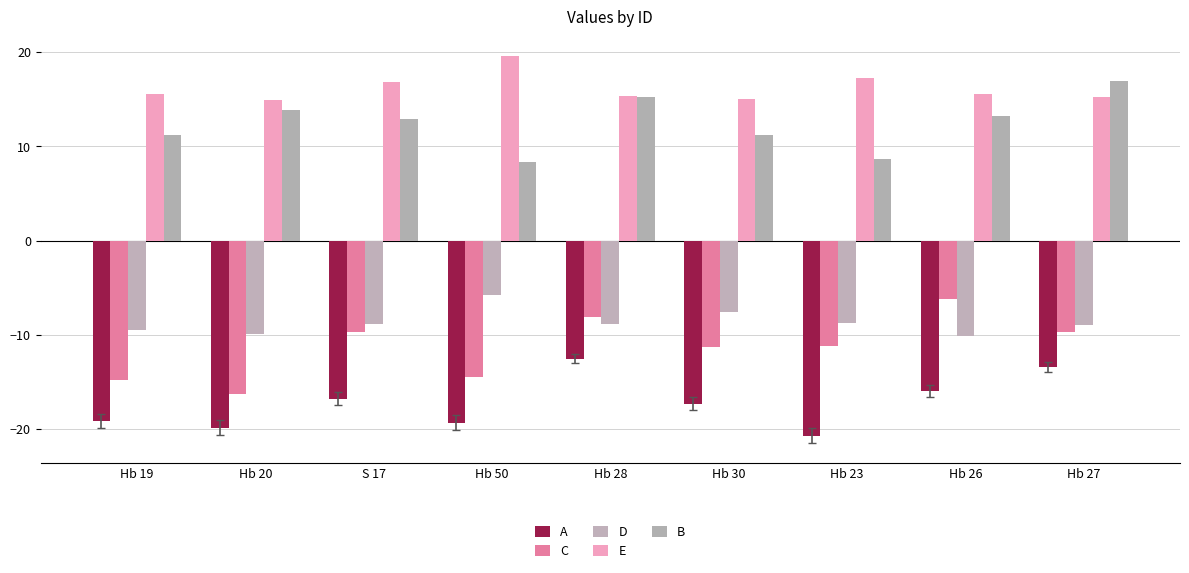

At which label does C reach its minimum?

Hb 20